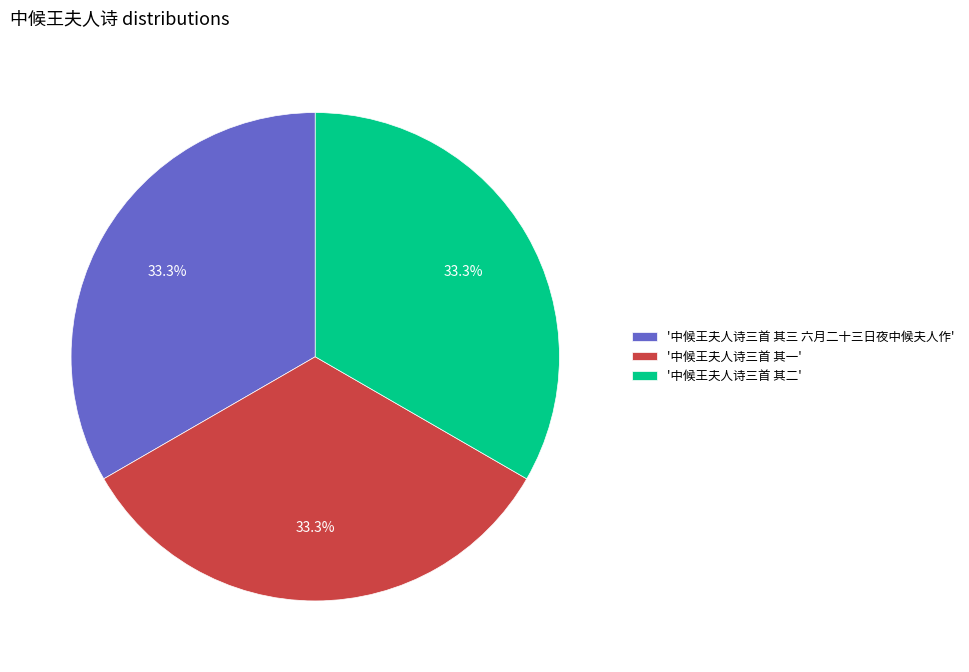

Is there any slice that represents more than half of the pie?

No